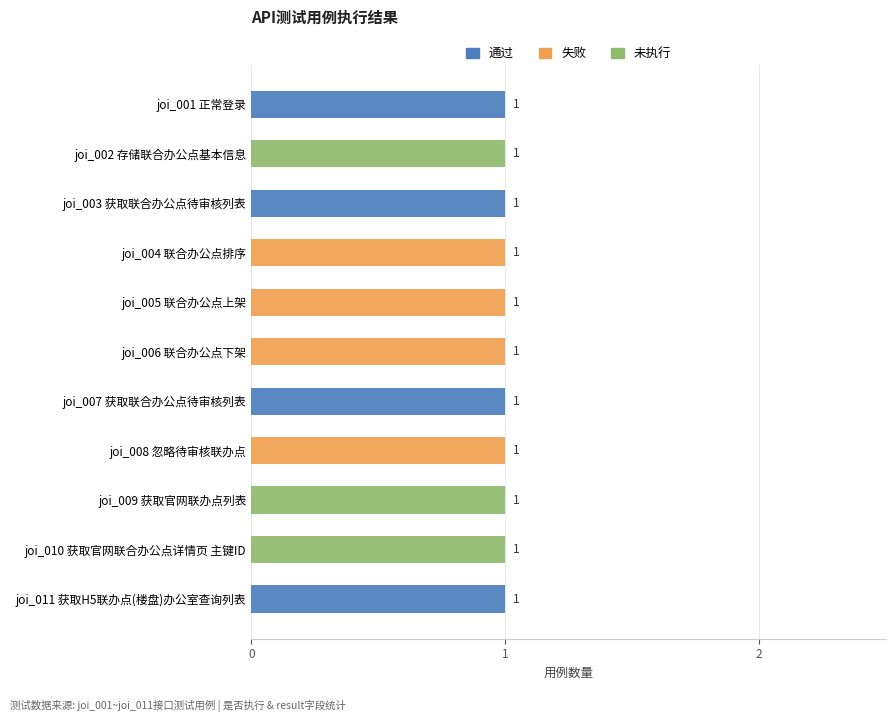

Rank the series at joi_002 存储联合办公点基本信息 from lowest to highest value.

通过, 失败, 未执行